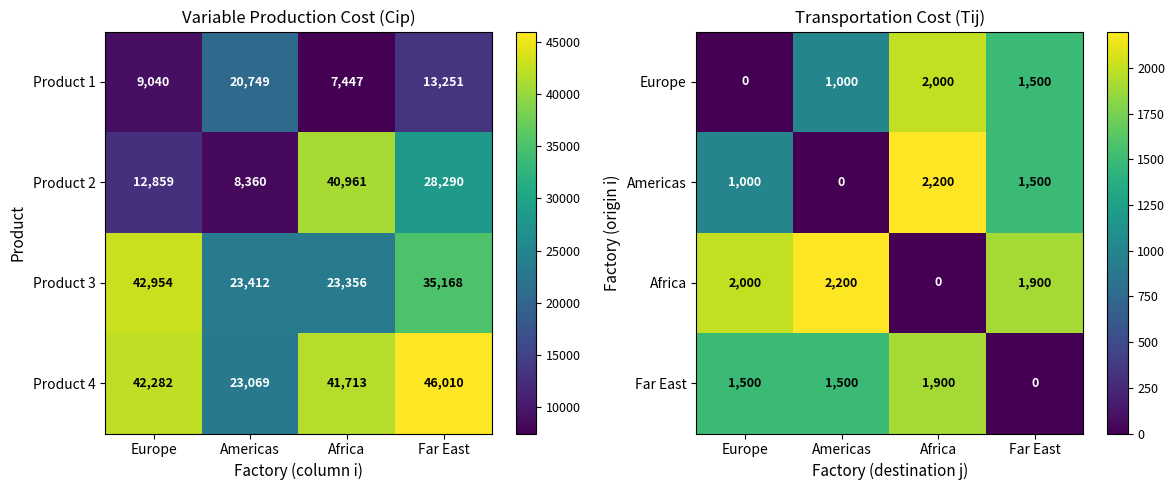

At which label does Product 3 reach its peak?

Europe